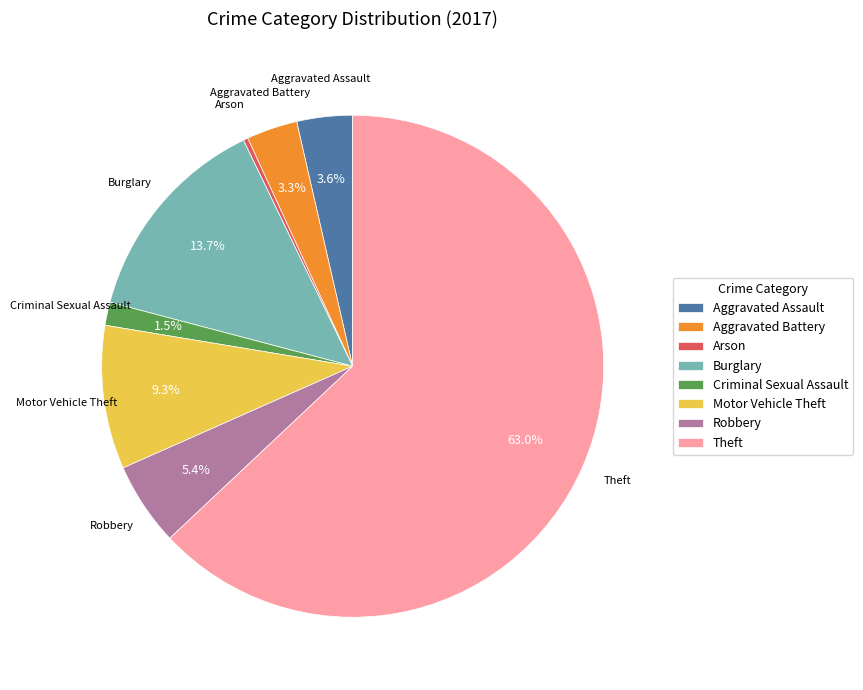

The Arson slice represents 14% of the pie. True or false?

False